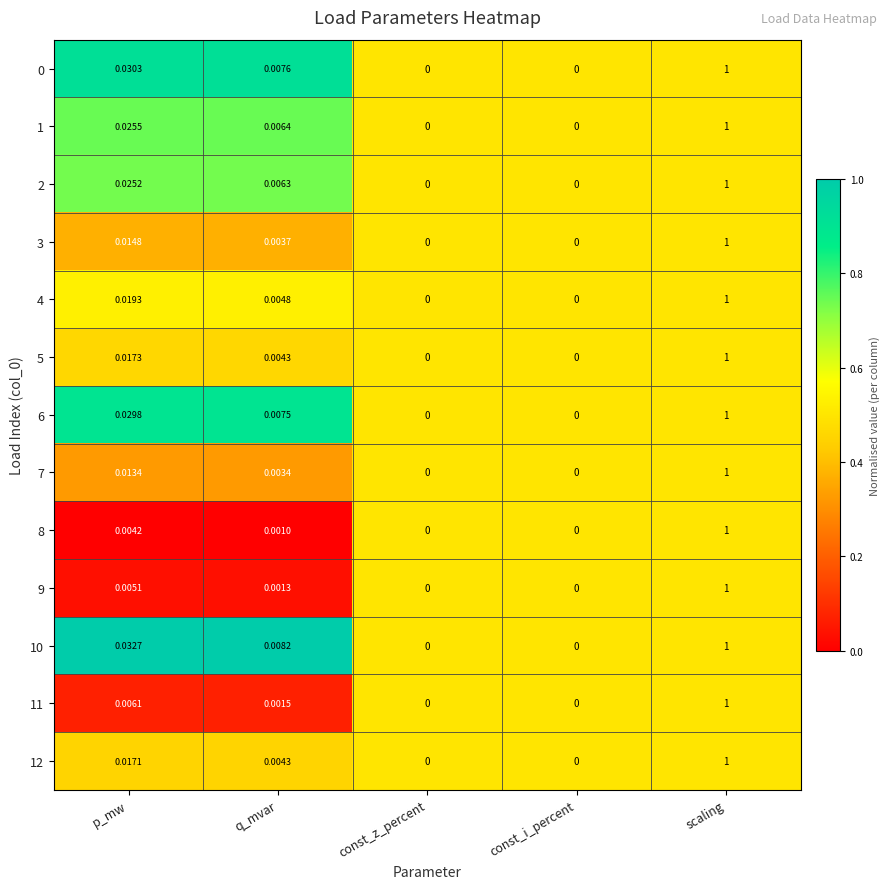

At which category does the chart reach its peak across all series?

scaling